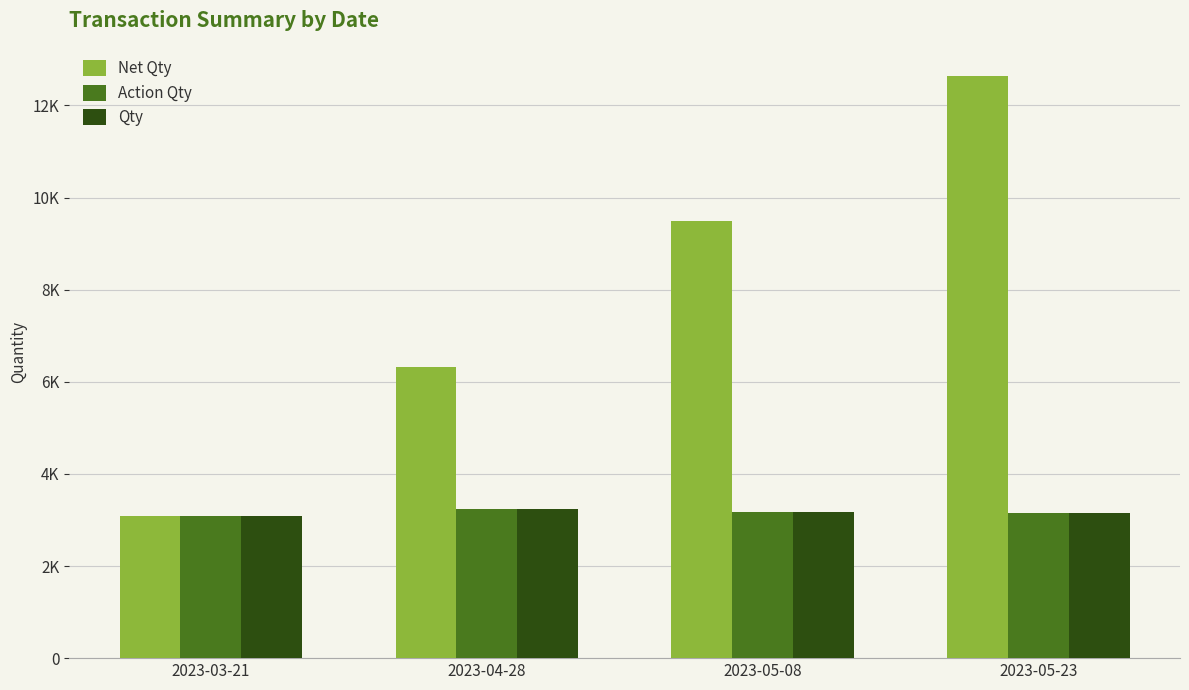

Does the chart contain any negative values?

No